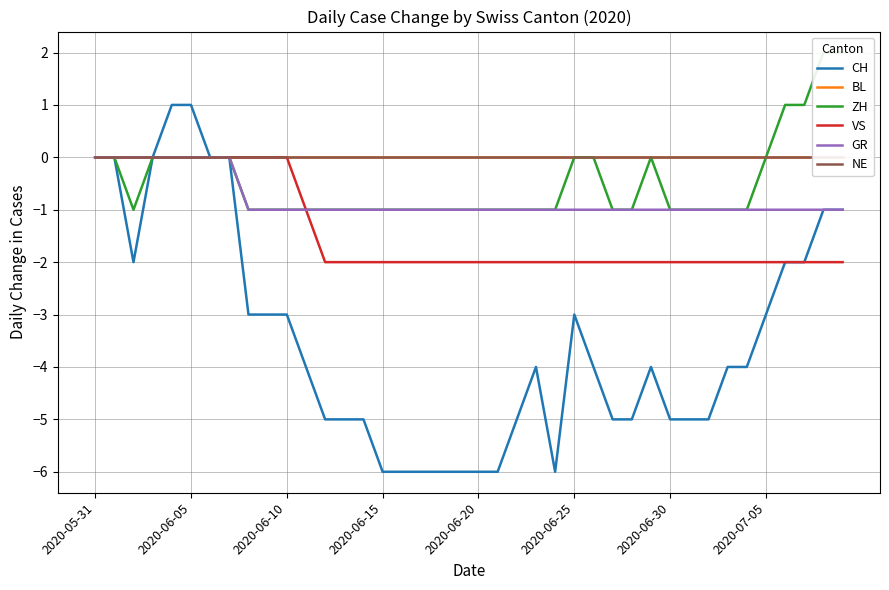

What is the approximate value of CH at 2020-06-25?

-3